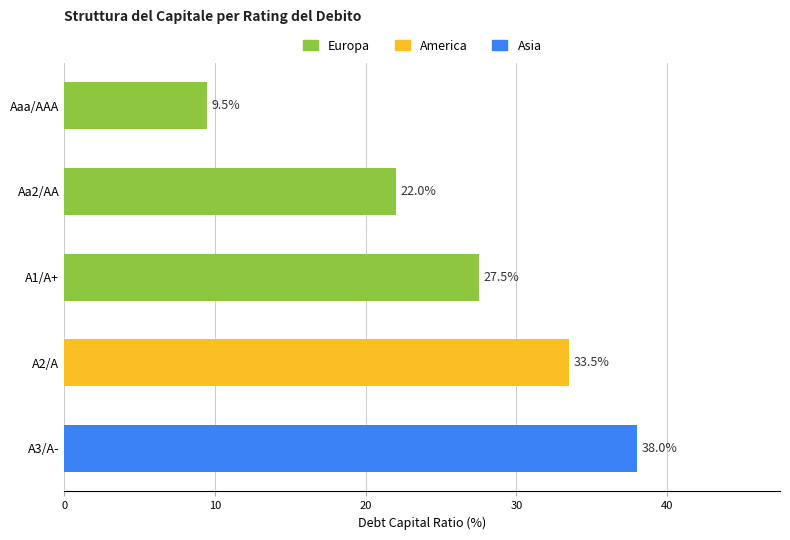

Are the bars horizontal?

Yes